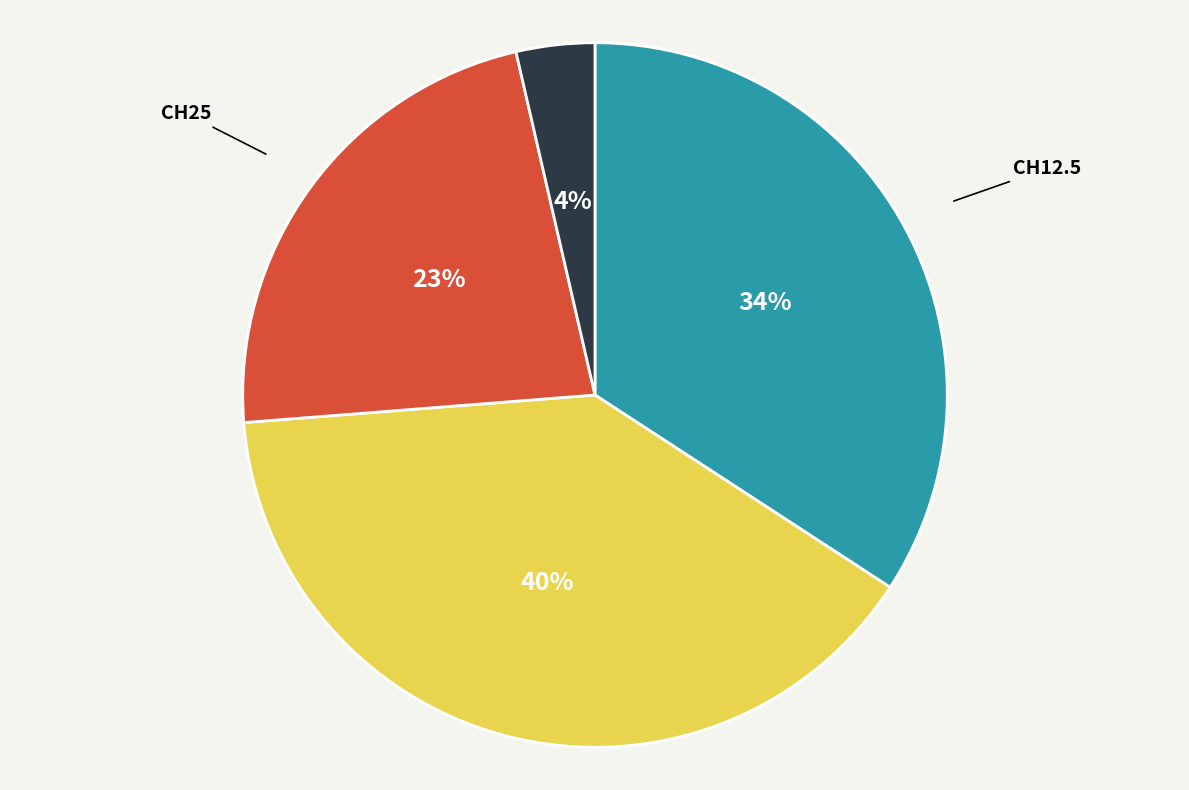

Between CH25 and CH16, which is larger?

CH16